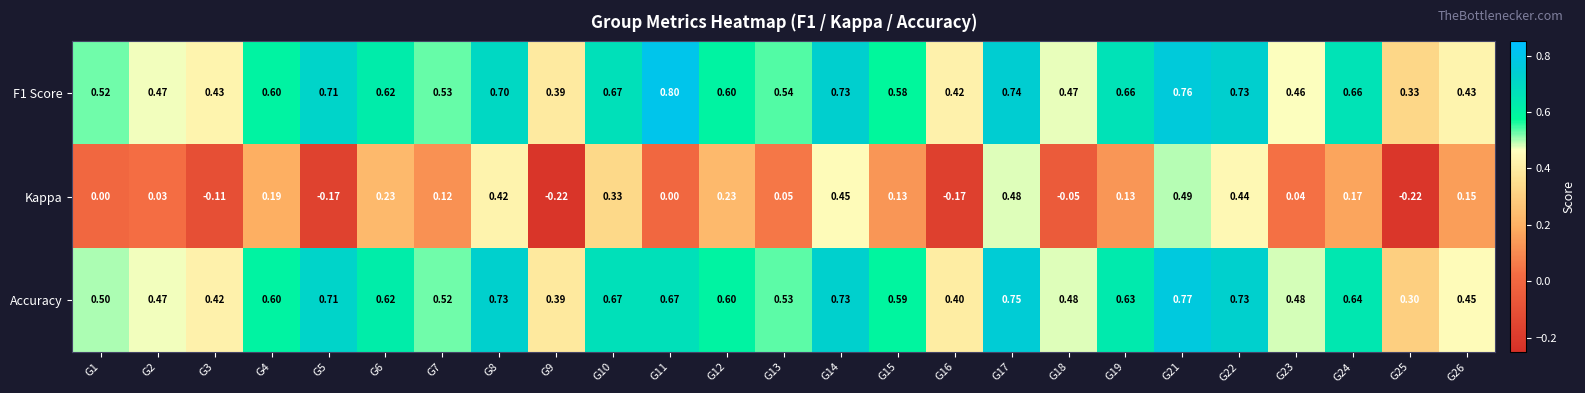

What is the difference between the highest and lowest values at G8?

0.3